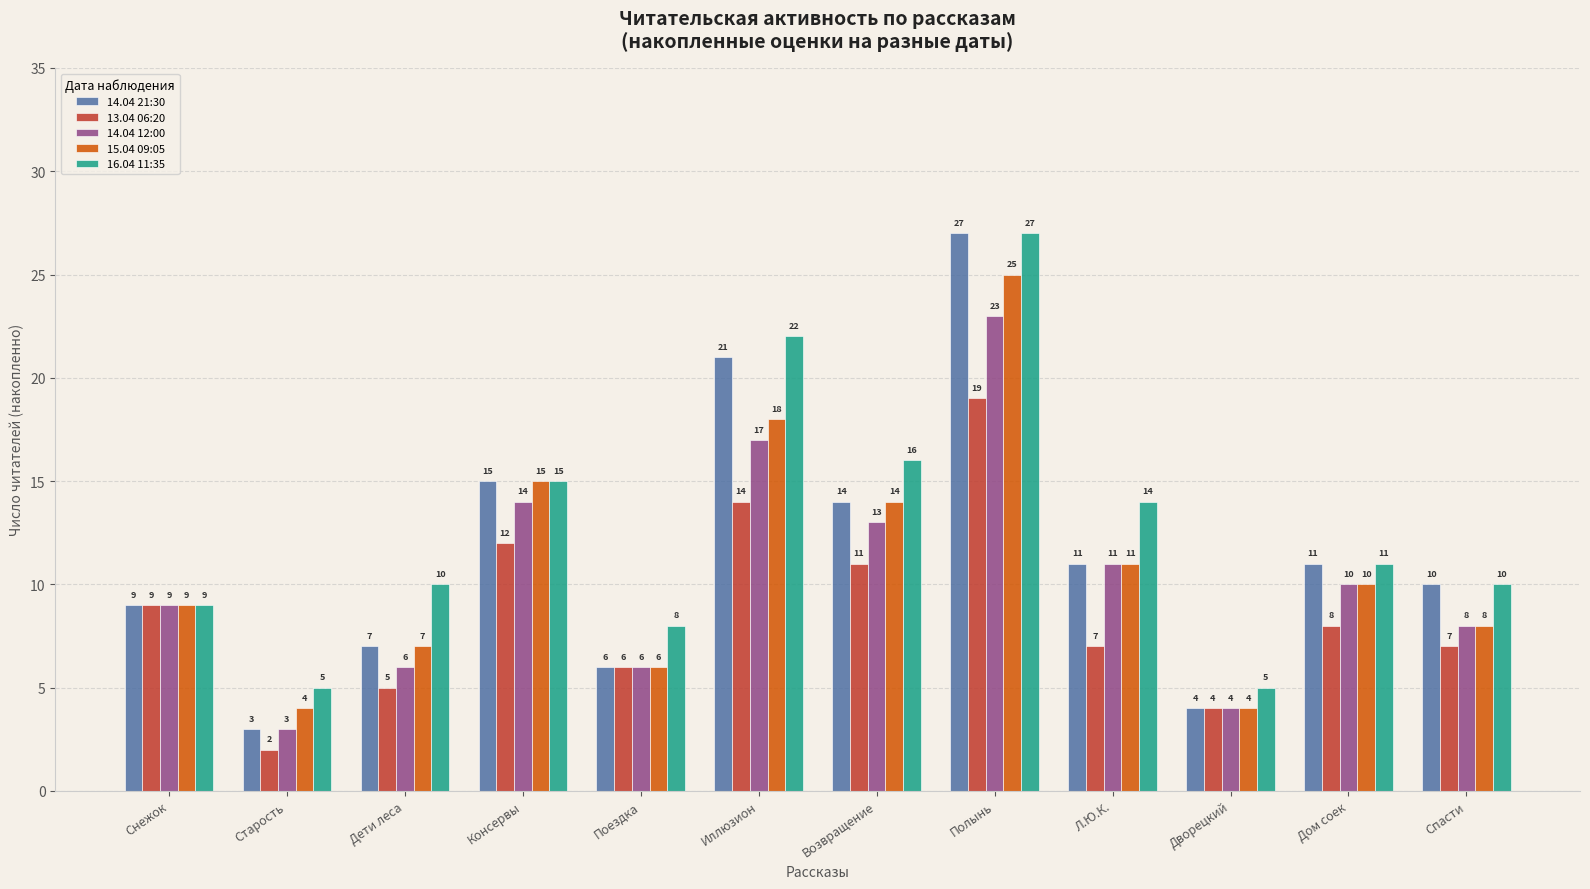

Reading right to left, what are all the values shown in this chart?

14.04 21:30: Спасти=10	Дом соек=11	Дворецкий=4	Л.Ю.К.=11	Полынь=27	Возвращение=14	Иллюзион=21	Поездка=6	Консервы=15	Дети леса=7	Старость=3	Снежок=9
13.04 06:20: Спасти=7	Дом соек=8	Дворецкий=4	Л.Ю.К.=7	Полынь=19	Возвращение=11	Иллюзион=14	Поездка=6	Консервы=12	Дети леса=5	Старость=2	Снежок=9
14.04 12:00: Спасти=8	Дом соек=10	Дворецкий=4	Л.Ю.К.=11	Полынь=23	Возвращение=13	Иллюзион=17	Поездка=6	Консервы=14	Дети леса=6	Старость=3	Снежок=9
15.04 09:05: Спасти=8	Дом соек=10	Дворецкий=4	Л.Ю.К.=11	Полынь=25	Возвращение=14	Иллюзион=18	Поездка=6	Консервы=15	Дети леса=7	Старость=4	Снежок=9
16.04 11:35: Спасти=10	Дом соек=11	Дворецкий=5	Л.Ю.К.=14	Полынь=27	Возвращение=16	Иллюзион=22	Поездка=8	Консервы=15	Дети леса=10	Старость=5	Снежок=9